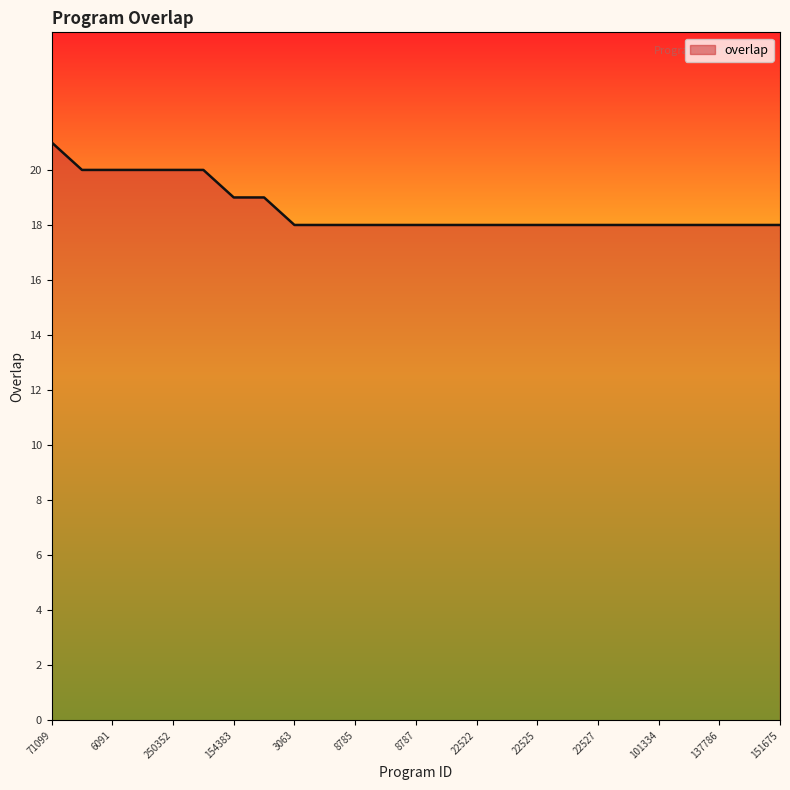

What is the smallest value displayed?

18